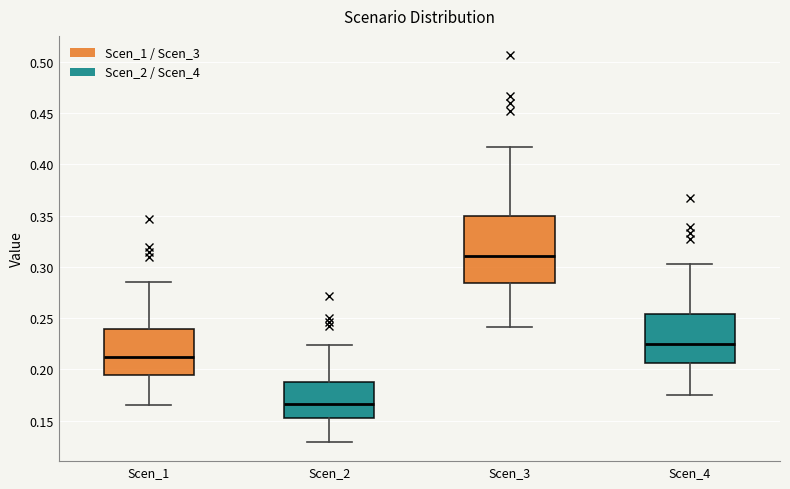

Which box has the highest median line?

Scen_3